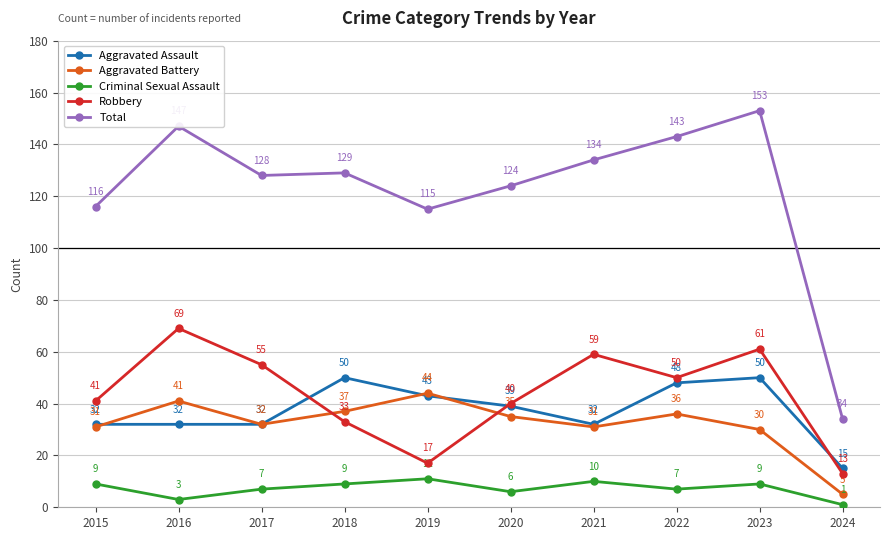

What is the approximate value of Aggravated Assault at 2024?

15